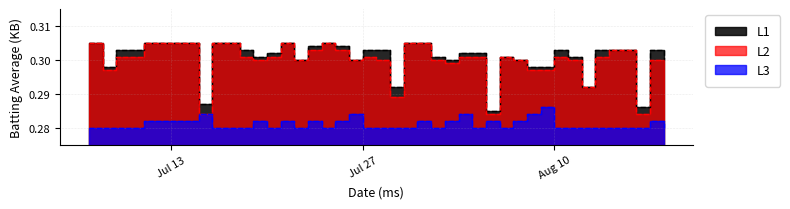

What is the total value across all series at 2010-08-17?

0.9